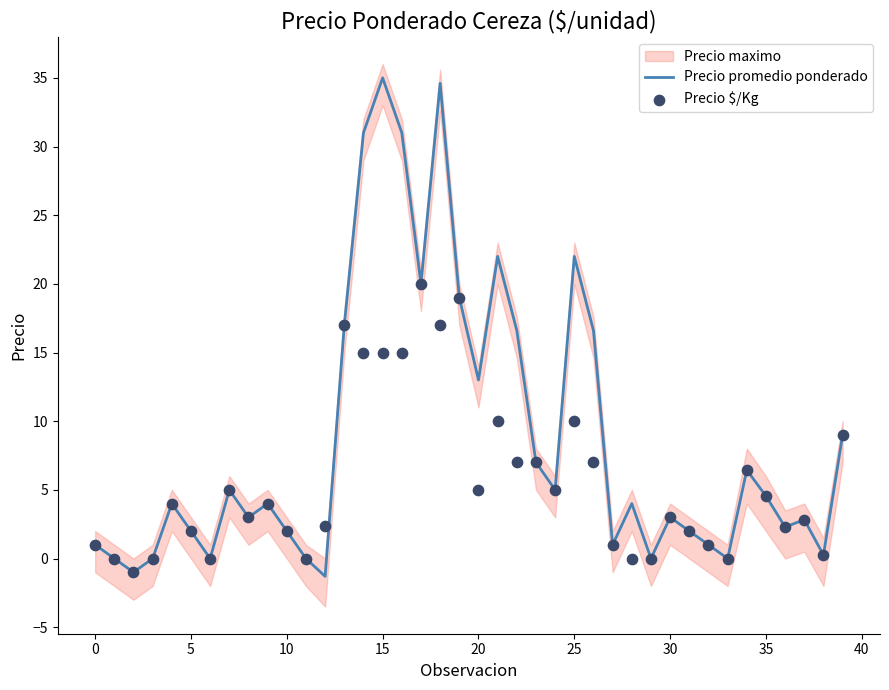

At how many categories does at least one series exceed 19?

7